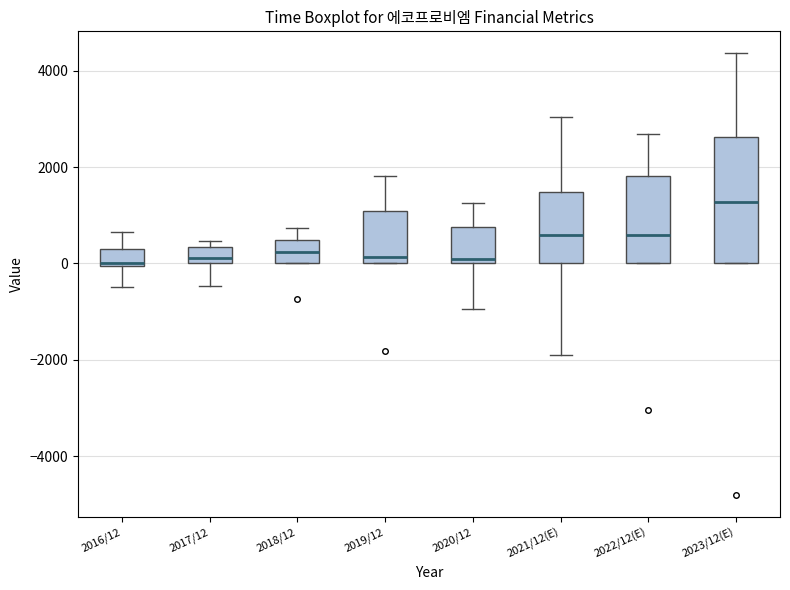

Reading left to right, read every box against the y-axis: the position of its median line, the range the box covers, and the ends of its whiskers. The values are not printed on the chart, so give them approximately, as read against the axis.

2016/12: median 0, box 0 to 200, whiskers -400 to 600
2017/12: median 200, box 0 to 400, whiskers -400 to 400 (just above the box's upper edge)
2018/12: median 200, box 0 to 400, whiskers 0 to 800
2019/12: median 200, box 0 to 1000, whiskers 0 to 1800
2020/12: median 0 (just above the box's lower edge), box 0 to 800, whiskers -1000 to 1200
2021/12(E): median 600, box 0 to 1400, whiskers -2000 to 3000
2022/12(E): median 600, box 0 to 1800, whiskers 0 to 2600
2023/12(E): median 1200, box 0 to 2600, whiskers 0 to 4400